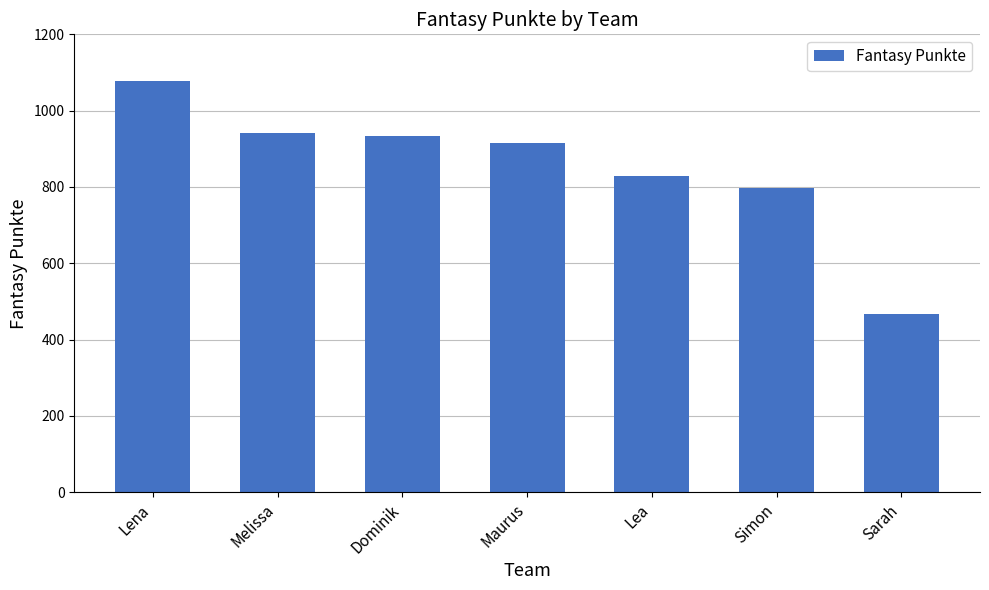

What is the value of the 3rd bar from the left?

934